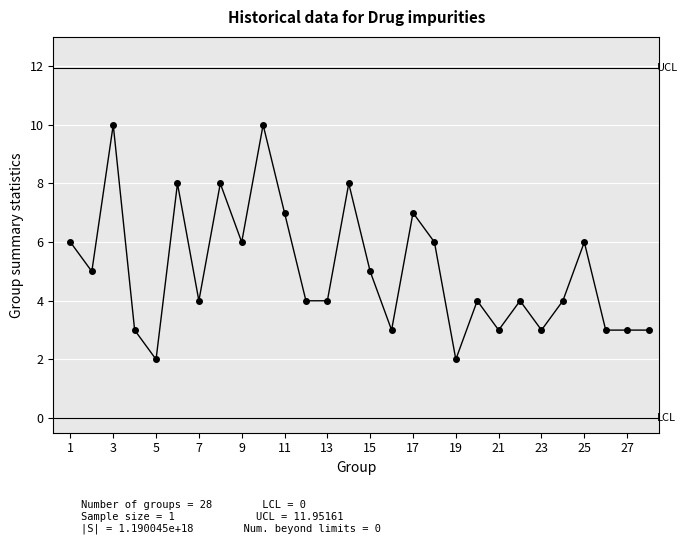

What is the value of the 14th point from the left?

8